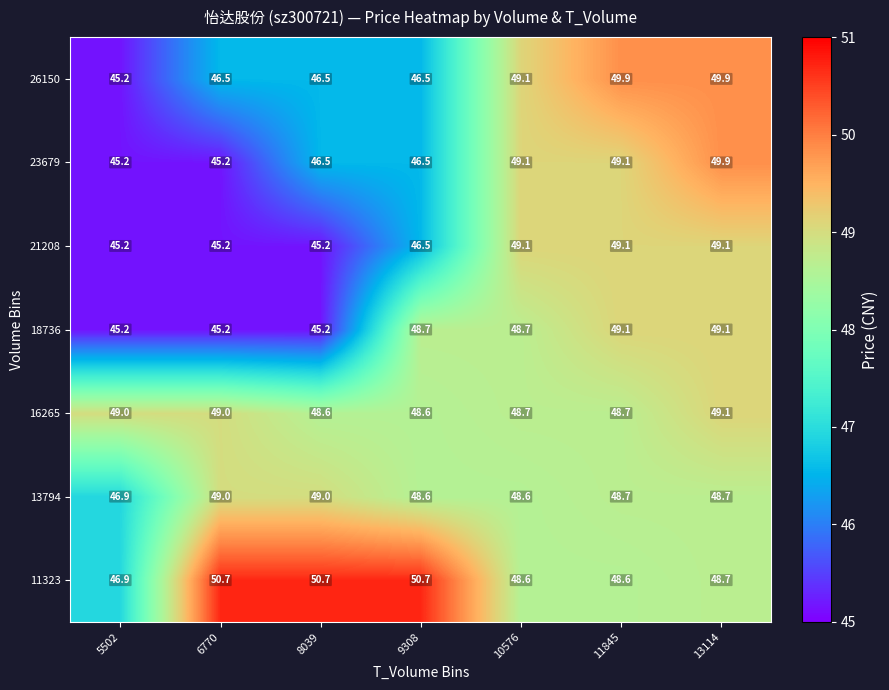

What is the difference between the highest and lowest values at 6770?

5.5